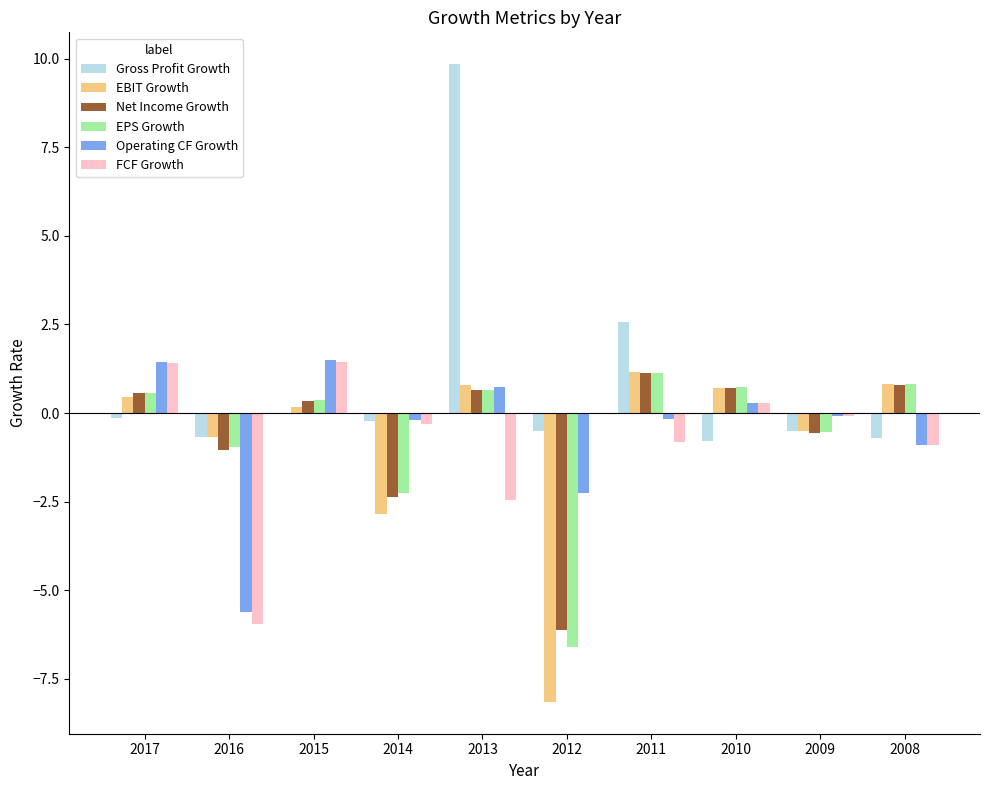

What is the sum of all EPS Growth values?

-6.1